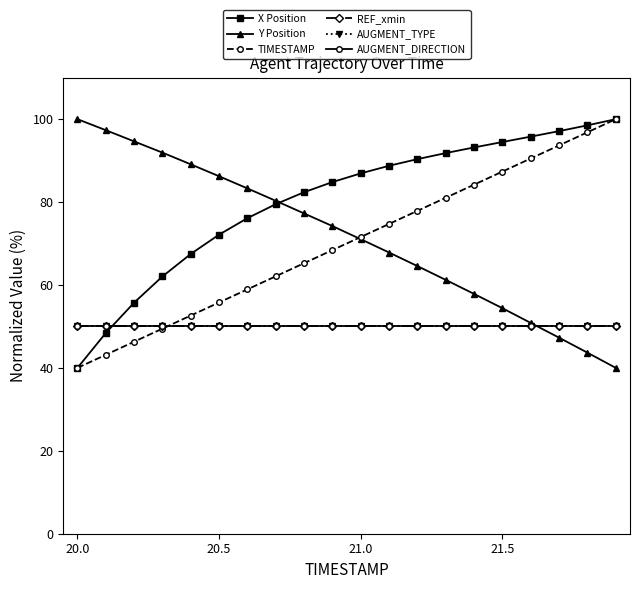

Is this an area chart (filled region under the line)?

No